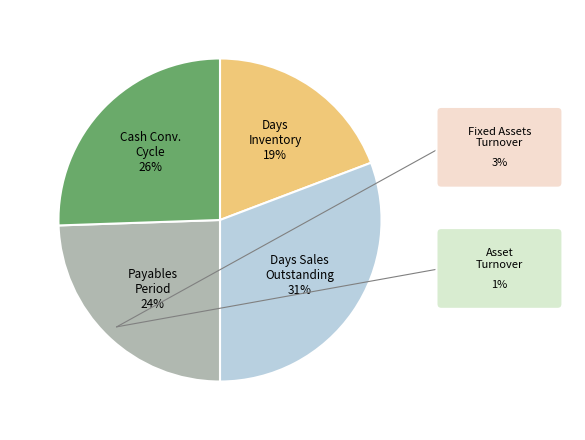

Is it true that Payables Period is 24% of the pie?

True